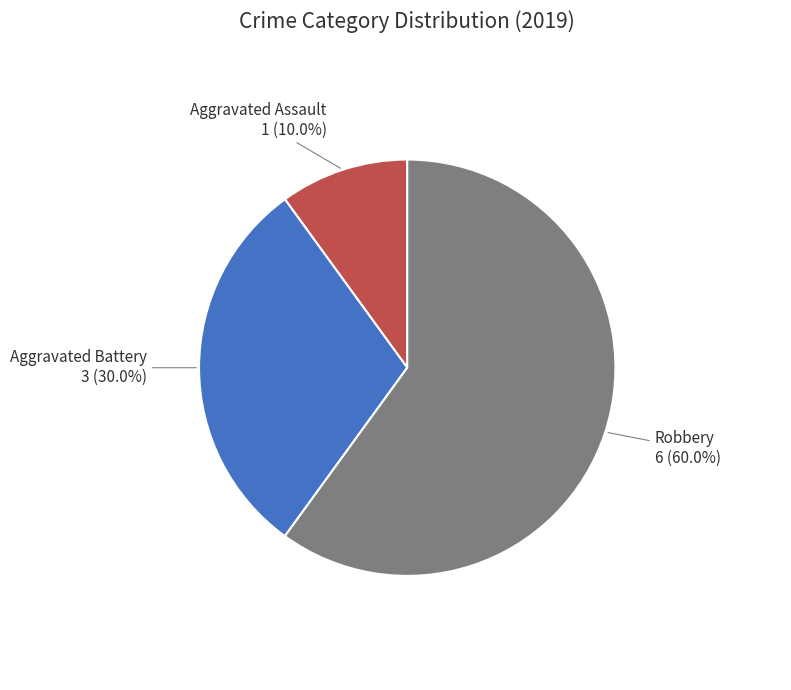

Between Robbery and Aggravated Assault, which is larger?

Robbery